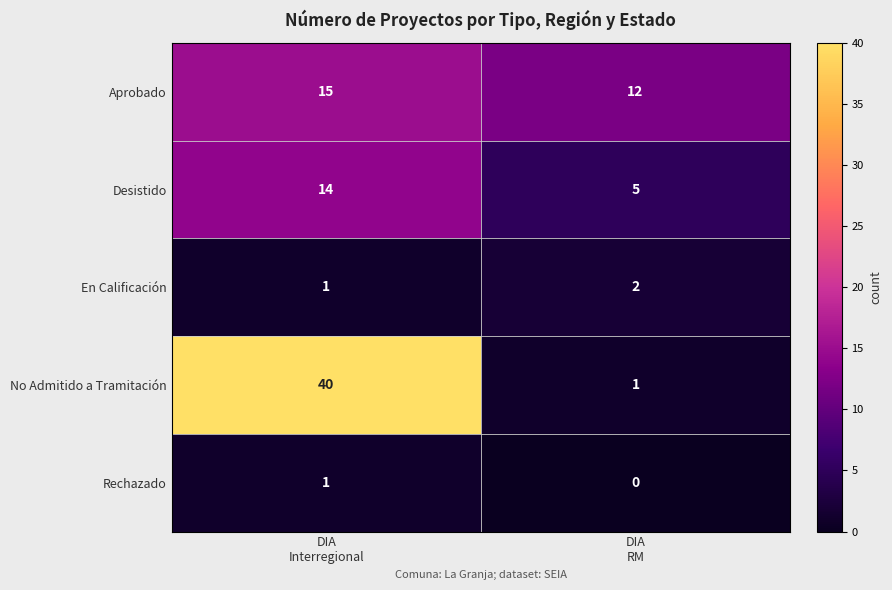

What is the difference between the maximum and minimum values in the Aprobado series?

3